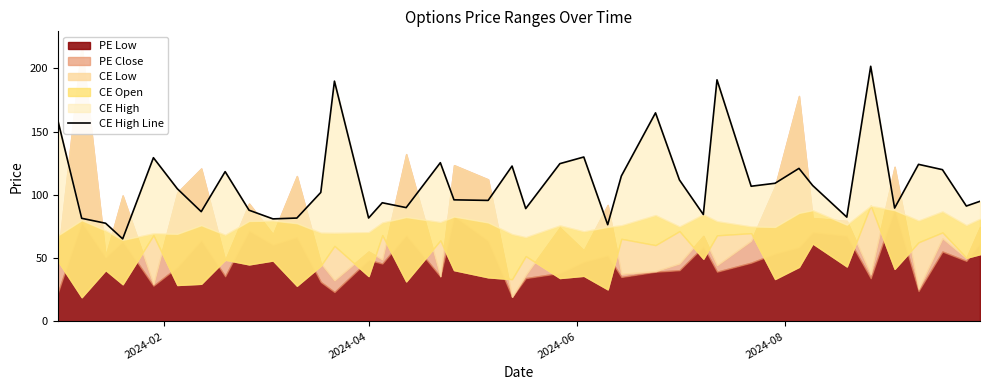

How many points are lower than both their immediate neighbors (excluding endpoints)?

13